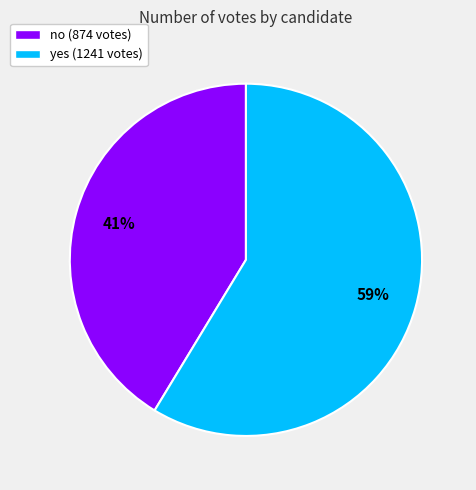

Which category has the smallest portion of the pie?

no